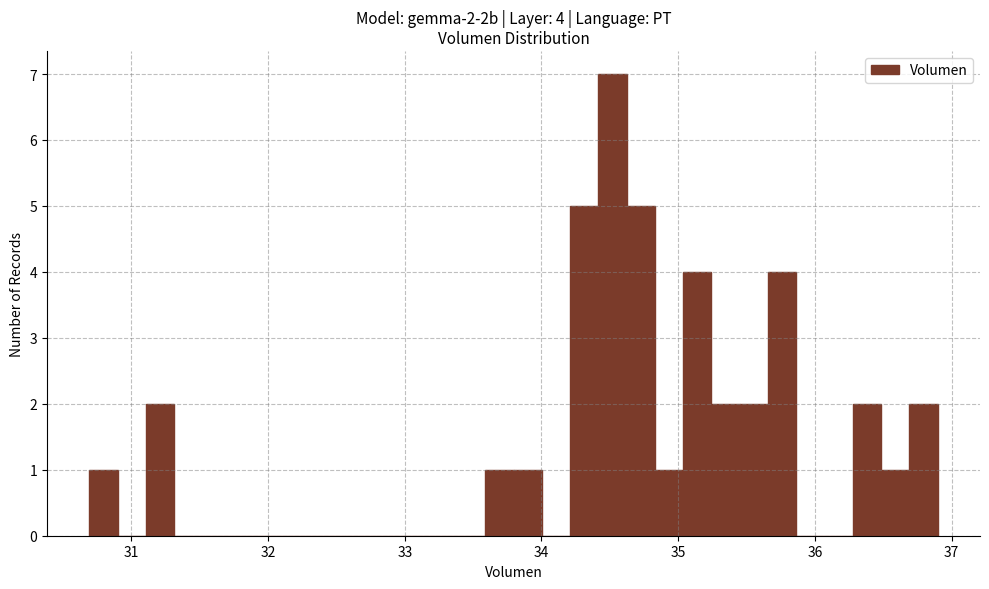

Around what value on the x-axis is the tallest bar? Give the approximate position of its centre, as read against the axis.

34.5